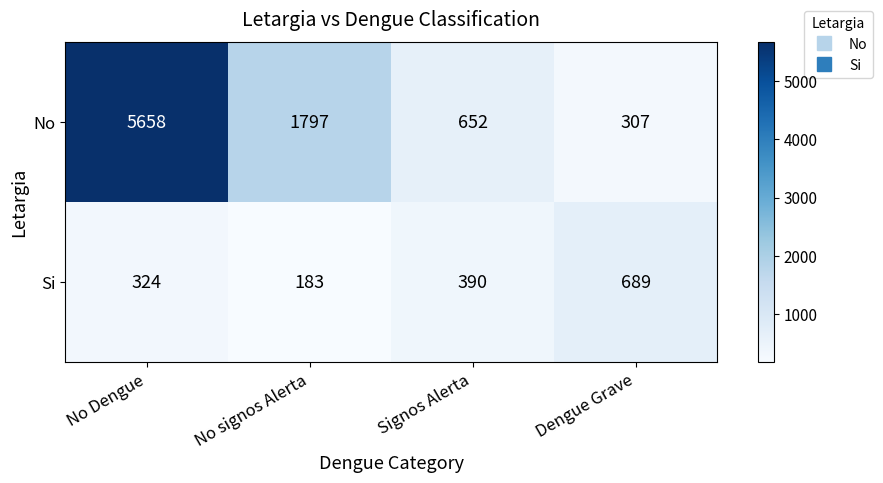

At which label does No first exceed 1797?

No Dengue